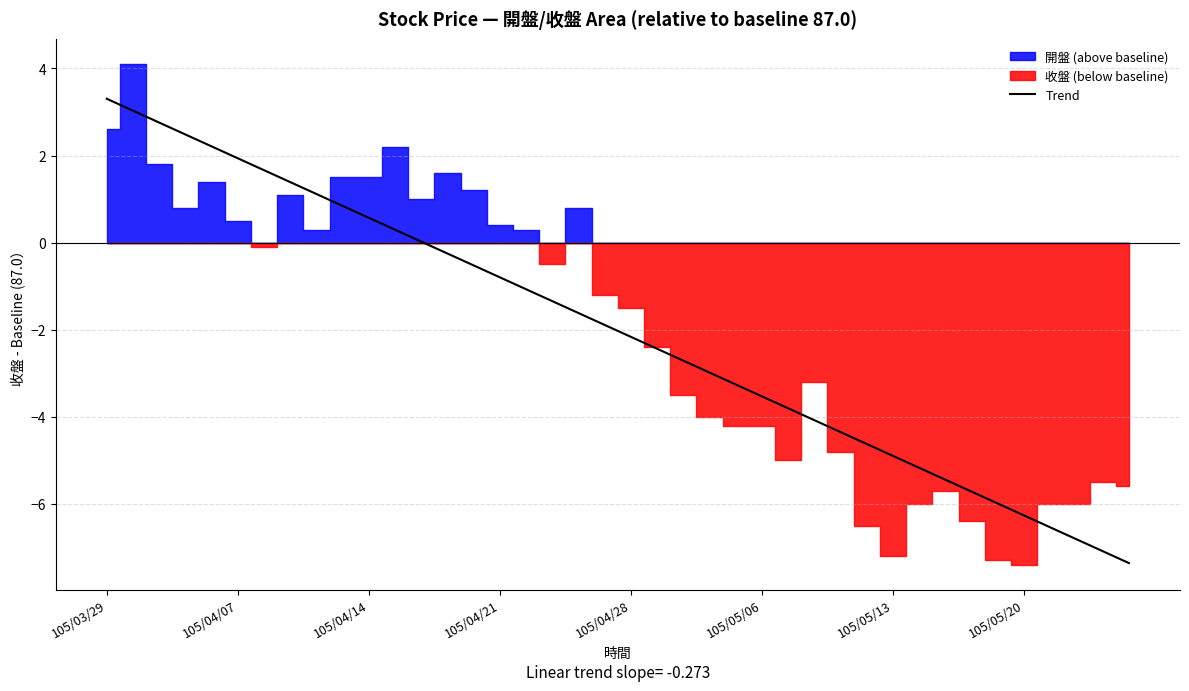

Does the chart display data point markers on the line(s)?

No